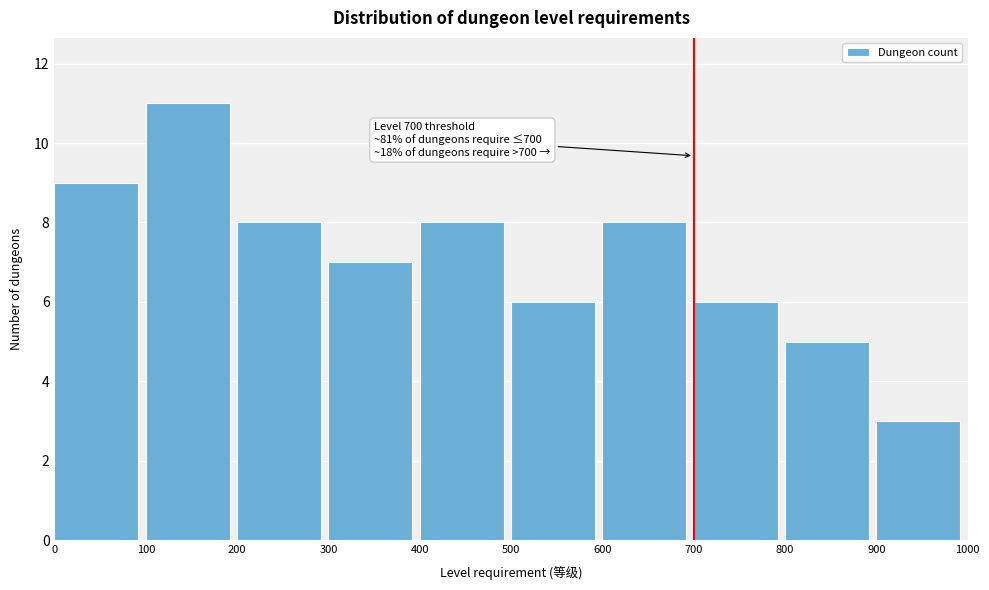

Which range on the x-axis has the tallest bar?

100 to 200